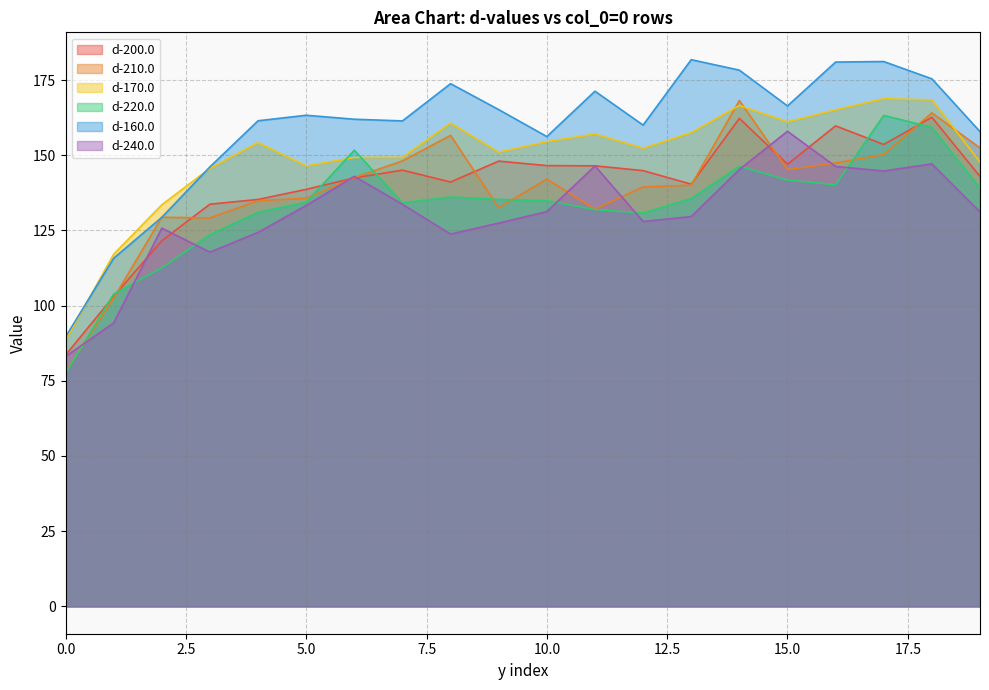

What are all the series names shown in the legend?

d-200.0, d-210.0, d-170.0, d-220.0, d-160.0, d-240.0